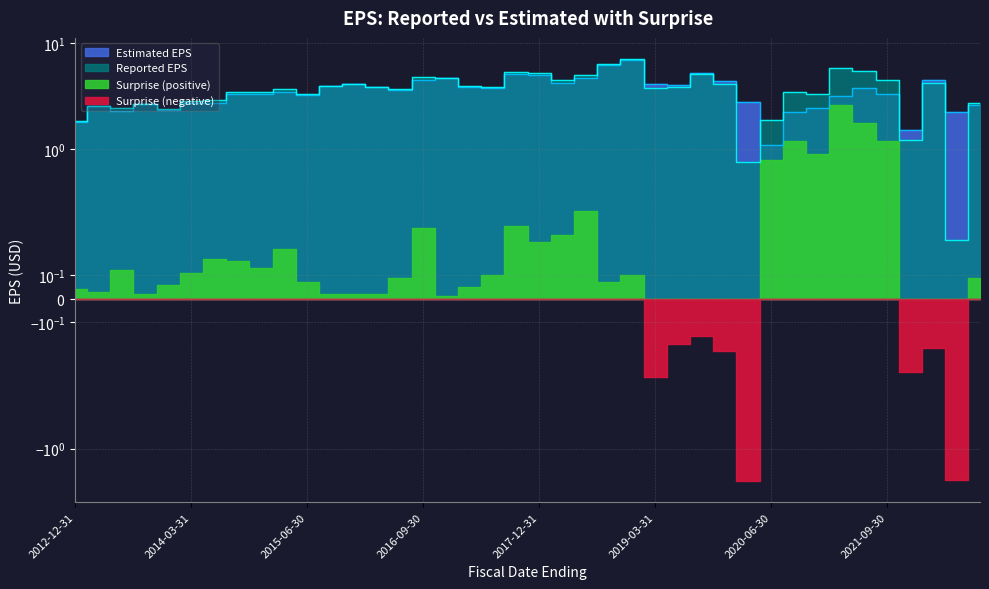

Which series has the largest total across all categories?

Reported EPS